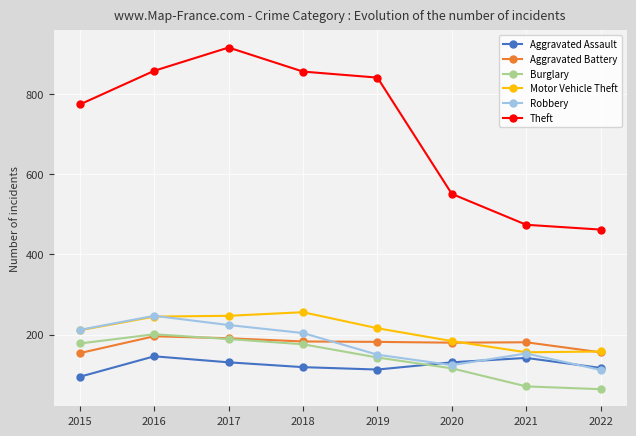

What is the value of the Theft point at the 2nd from the left?

858